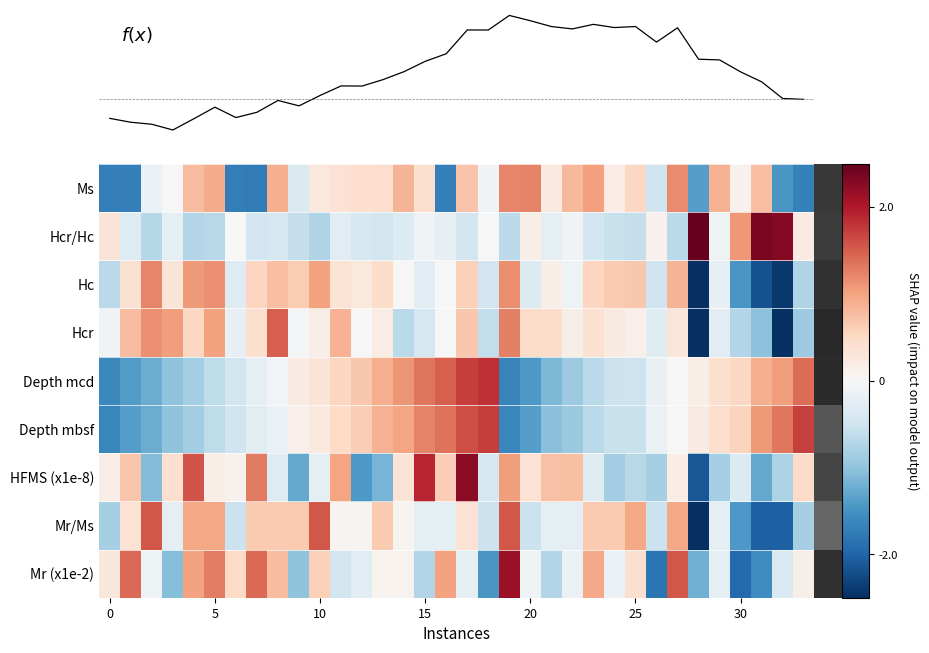

Reading left to right, list all the values displayed in this chart.

Mr (x1e-2): 0.3	1.4	-0.1	-1.1	1.0	1.3	0.5	1.4	0.8	-1.0	0.6	-0.5	-0.3	0.1	0.1	-0.7	1.0	-0.2	-1.5	2.1	-0.1	-0.7	-0.1	0.9	-0.2	0.4	-1.8	1.6	-1.2	-0.2	-1.9	-1.6	-0.4	0.2
Mr/Ms: -0.8	0.4	1.6	-0.2	1.0	1.0	-0.5	0.7	0.7	0.7	1.6	0.1	0.1	0.7	0.1	-0.2	-0.2	0.4	-0.5	1.6	-0.5	-0.2	-0.2	0.7	0.7	1.0	-0.5	1.0	-2.6	-0.2	-1.4	-2.0	-2.0	-0.8
HFMS (x1e-8): 0.2	0.7	-1.1	0.4	1.6	0.2	0.1	1.3	-0.3	-1.3	-0.2	1.0	-1.4	-1.2	0.4	1.9	0.6	2.3	-0.4	1.1	0.4	0.7	0.7	-0.3	-0.9	-0.7	-0.8	0.2	-2.1	-0.9	-0.3	-1.3	-0.8	0.5
Depth mbsf: -1.6	-1.4	-1.2	-1.0	-0.9	-0.6	-0.5	-0.3	-0.2	0.1	0.2	0.5	0.6	0.9	1.0	1.2	1.4	1.6	1.7	-1.6	-1.4	-1.1	-0.9	-0.7	-0.6	-0.5	-0.2	0.0	0.2	0.4	0.6	1.1	1.3	1.7
Depth mcd: -1.6	-1.4	-1.2	-1.0	-0.8	-0.6	-0.5	-0.2	-0.1	0.2	0.3	0.5	0.7	0.9	1.1	1.3	1.5	1.7	1.8	-1.7	-1.4	-1.1	-0.9	-0.7	-0.5	-0.5	-0.2	-0.0	0.2	0.4	0.5	0.9	1.0	1.4
Hcr: -0.1	0.8	1.1	1.0	0.5	1.0	-0.2	0.4	1.5	-0.0	0.2	0.9	0.0	0.2	-0.7	-0.4	-0.0	0.7	-0.6	1.3	0.5	0.5	0.2	0.4	0.2	0.1	-0.3	0.3	-3.6	-0.3	-0.7	-1.0	-2.6	-0.9
Hc: -0.7	0.4	1.2	0.3	1.1	1.1	-0.3	0.5	0.8	0.6	1.0	0.3	0.3	0.5	0.0	-0.3	-0.0	0.6	-0.5	1.2	-0.3	0.1	-0.1	0.5	0.6	0.7	-0.5	0.8	-3.0	-0.2	-1.5	-2.2	-2.4	-0.8
Hcr/Hc: 0.3	-0.3	-0.7	-0.2	-0.7	-0.7	-0.0	-0.5	-0.4	-0.6	-0.7	-0.3	-0.4	-0.5	-0.4	-0.1	-0.2	-0.5	0.0	-0.7	0.1	-0.2	-0.1	-0.5	-0.6	-0.6	0.1	-0.7	4.0	-0.1	1.1	2.4	2.3	0.2
Ms: -1.7	-1.7	-0.2	0.0	0.8	0.9	-1.7	-1.7	0.9	-0.4	0.3	0.4	0.4	0.4	0.9	0.4	-1.7	0.7	-0.1	1.2	1.2	0.2	0.8	1.0	0.2	0.5	-0.5	1.2	-1.4	0.9	0.1	0.8	-1.4	-1.7